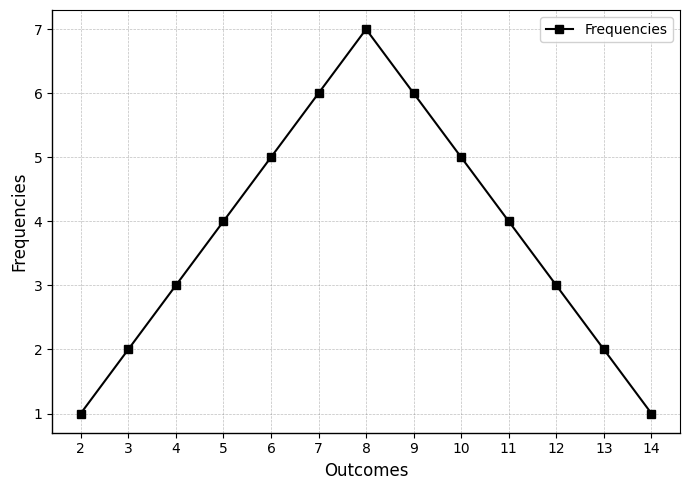

What is the value of the 10th point from the left?

4